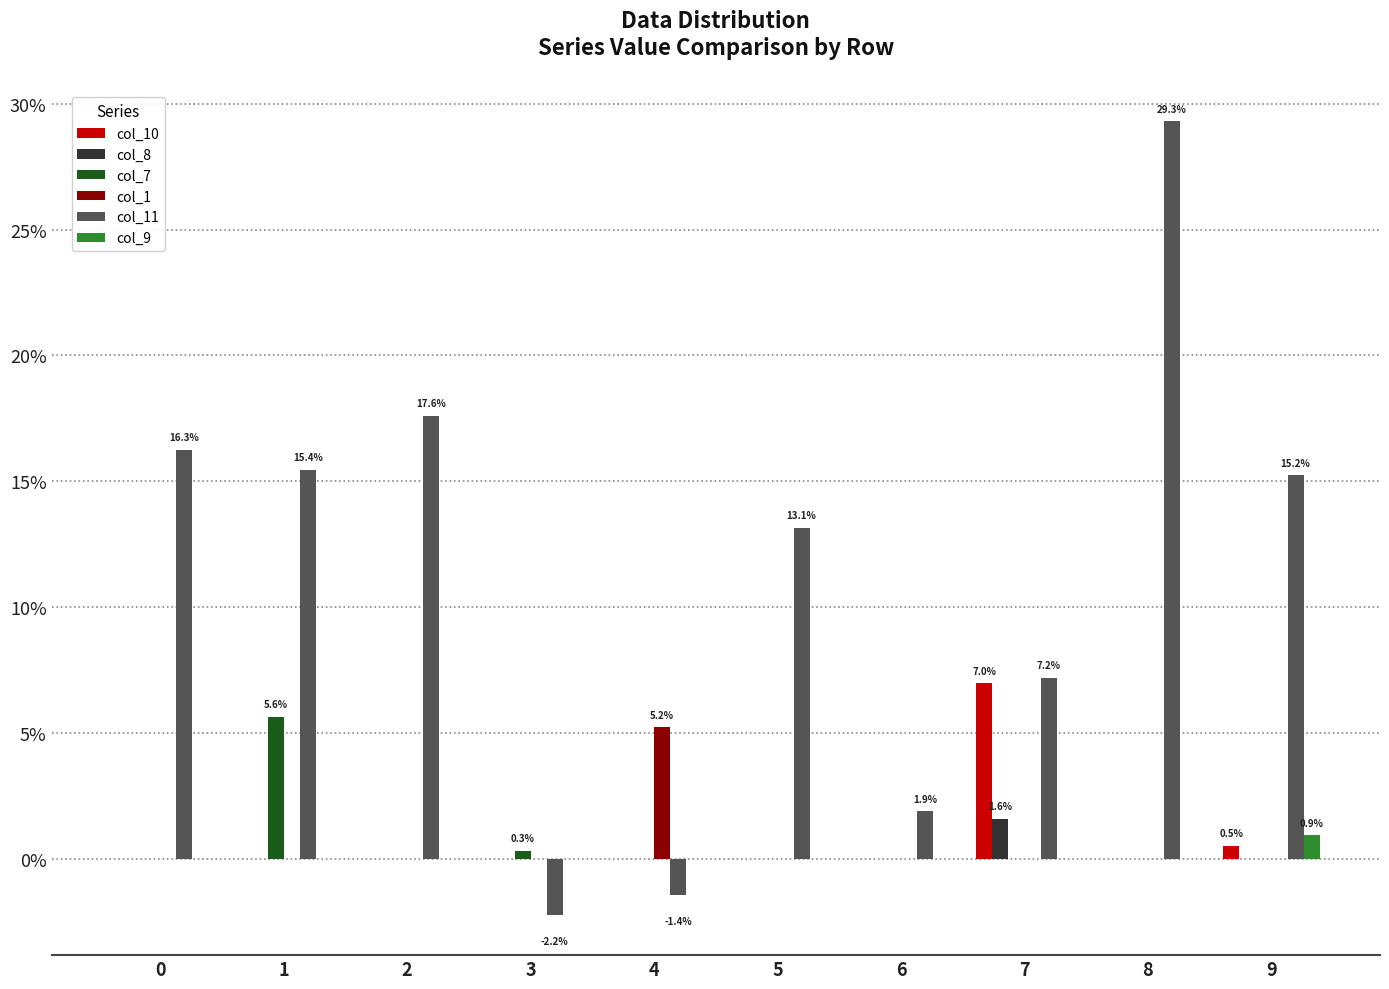

Are the bars horizontal?

No